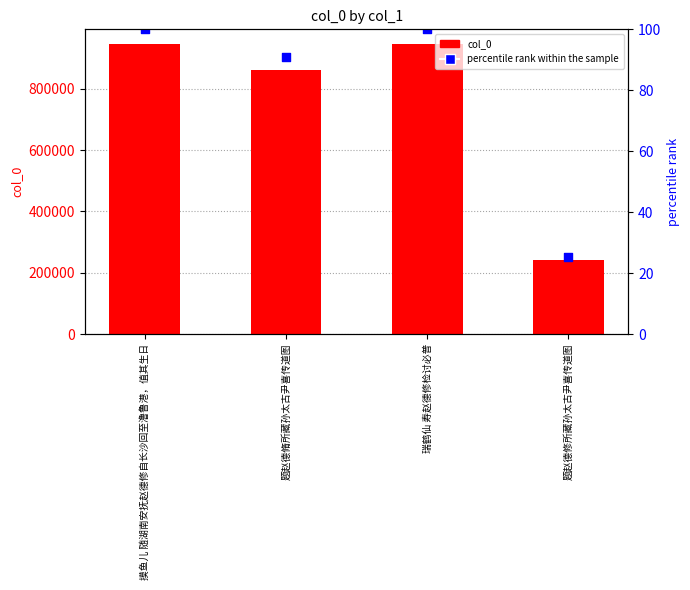

At how many categories does at least one series exceed 185916?

4